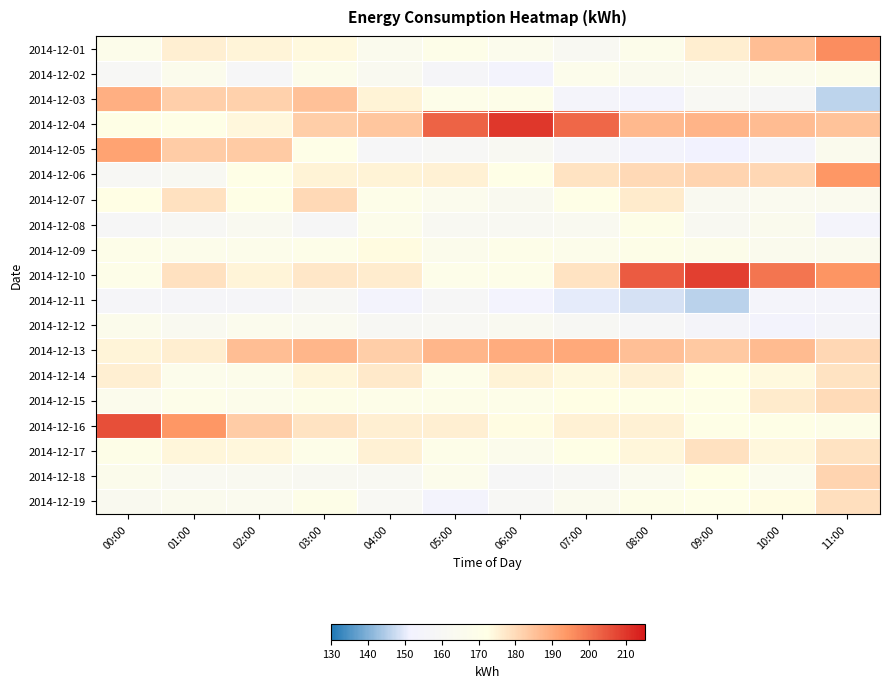

Between 01:00 and 02:00, which is larger?

01:00